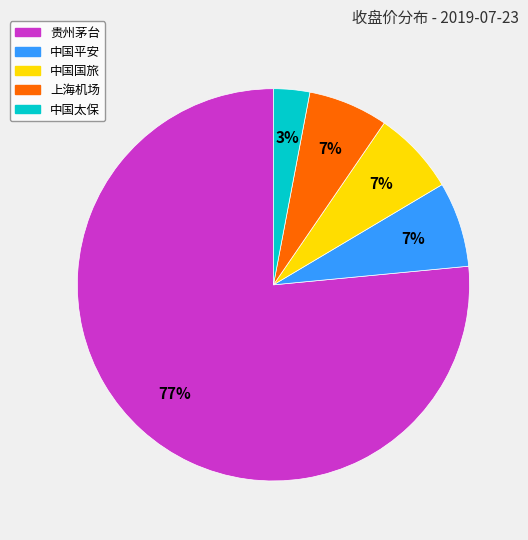

Is there any slice that represents more than half of the pie?

Yes